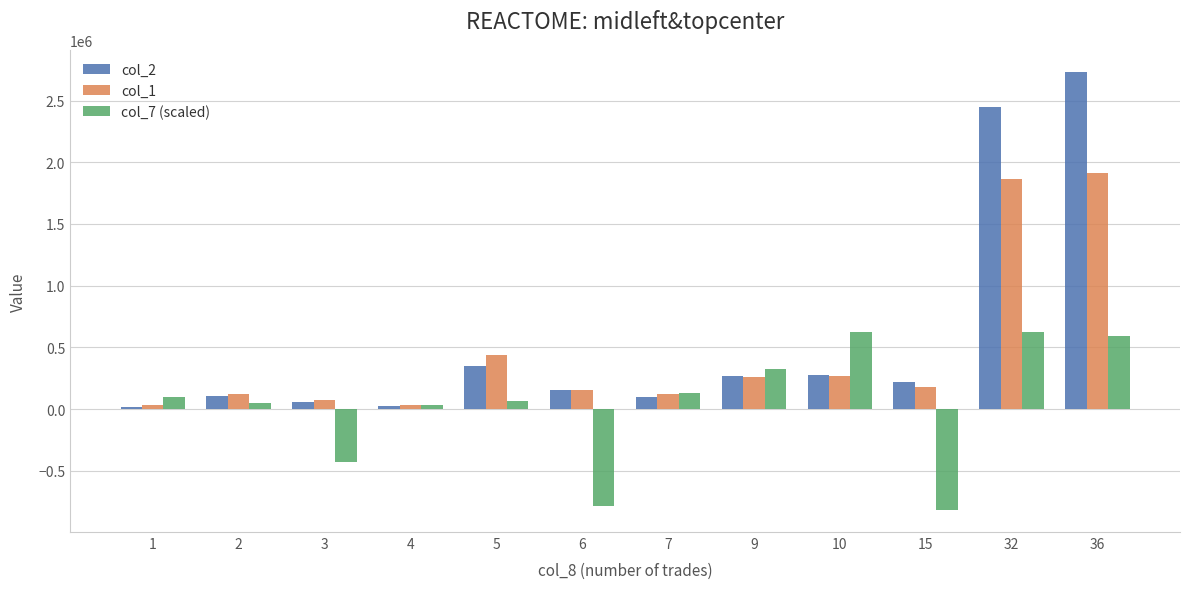

Read the col_7 (scaled) value at 4.

32764.2